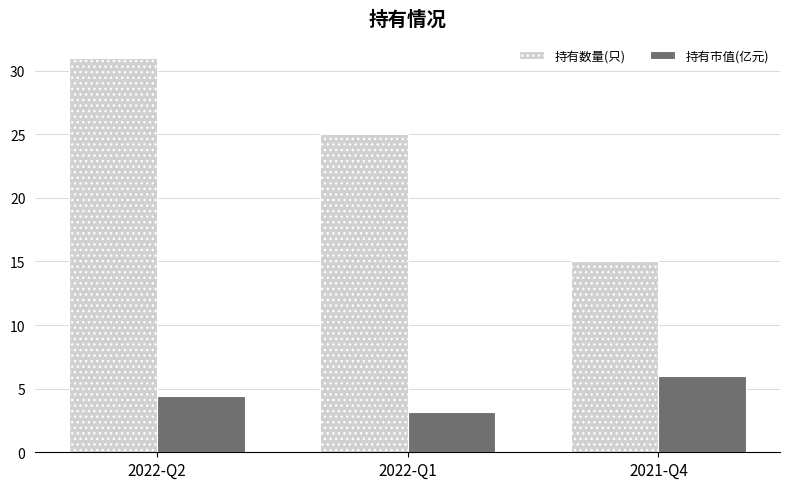

At 2022-Q2, list the series in order from largest to smallest.

持有数量(只), 持有市值(亿元)